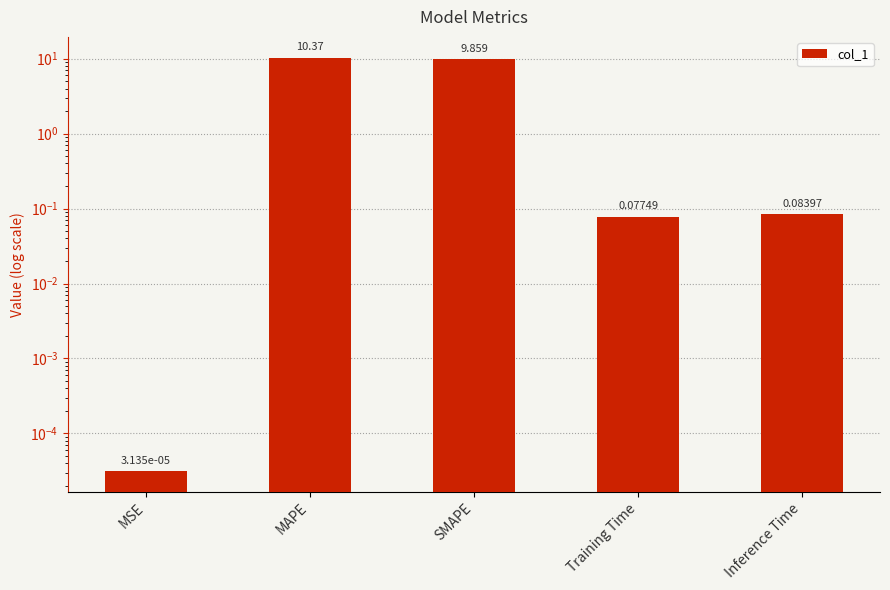

What is the label of the 3rd bar from the left?

SMAPE